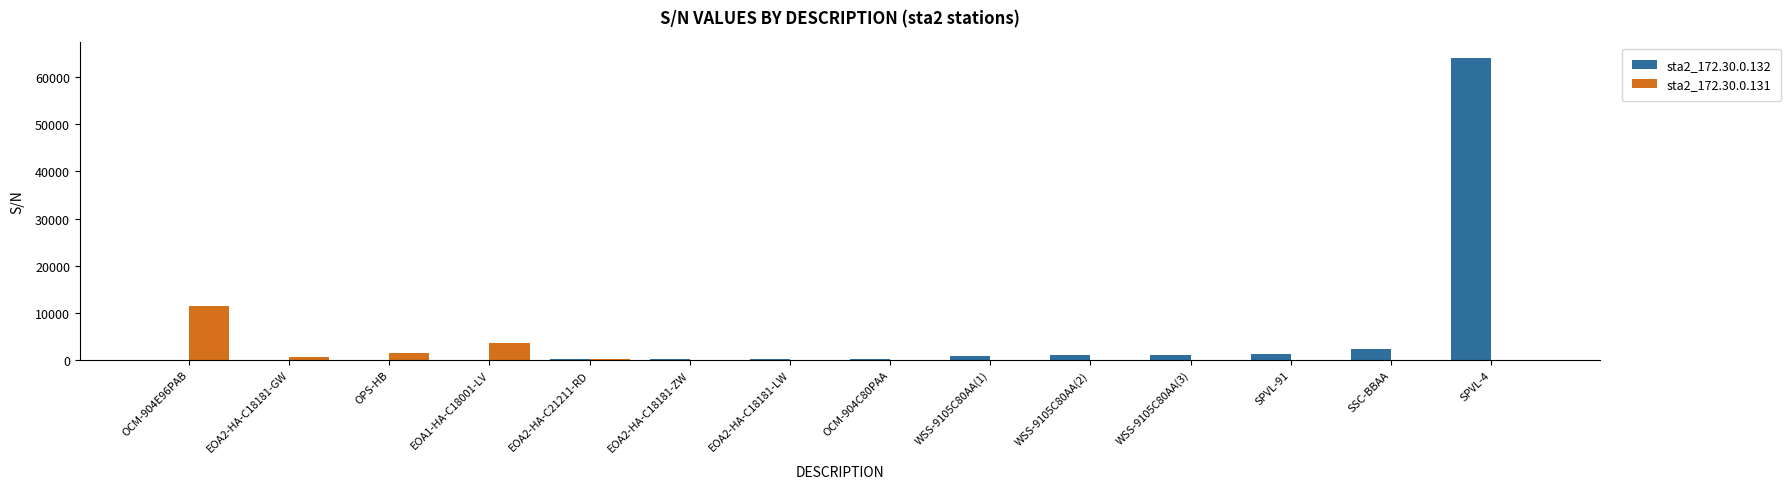

At which label does sta2_172.30.0.132 reach its peak?

SPVL-4